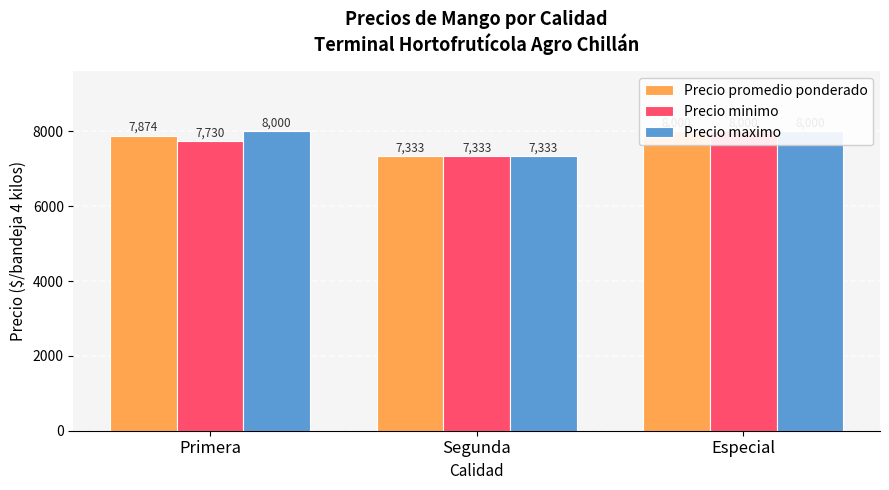

How many Precio minimo values are between 7333 and 8000?

3